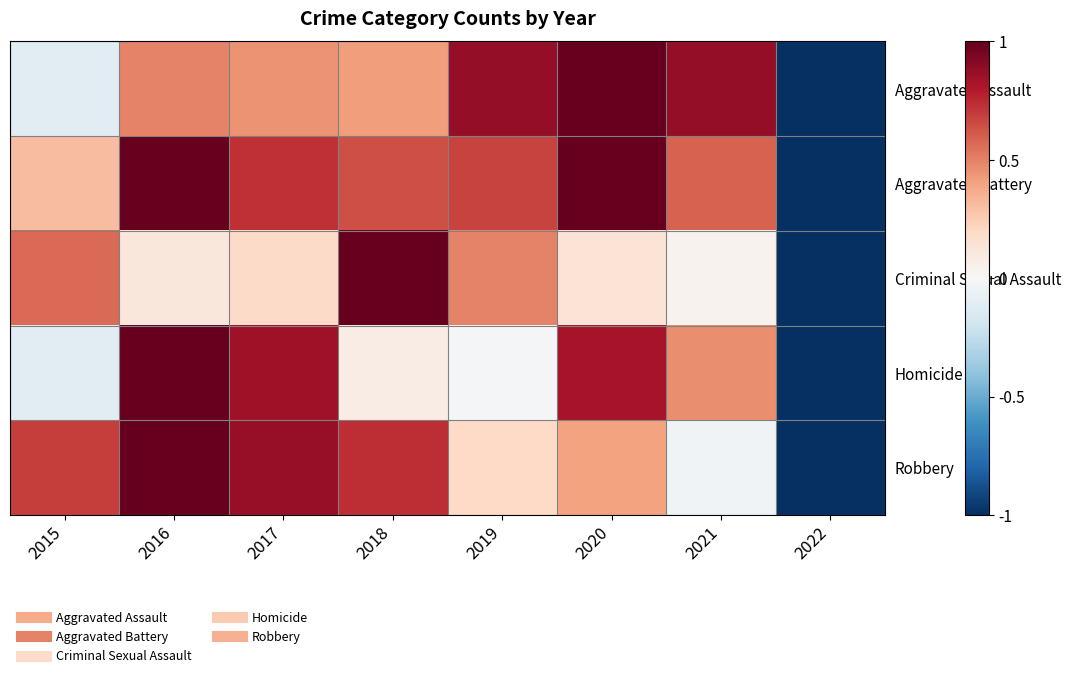

List the series in order of their peak value, highest first.

Aggravated Assault, Aggravated Battery, Criminal Sexual Assault, Homicide, Robbery